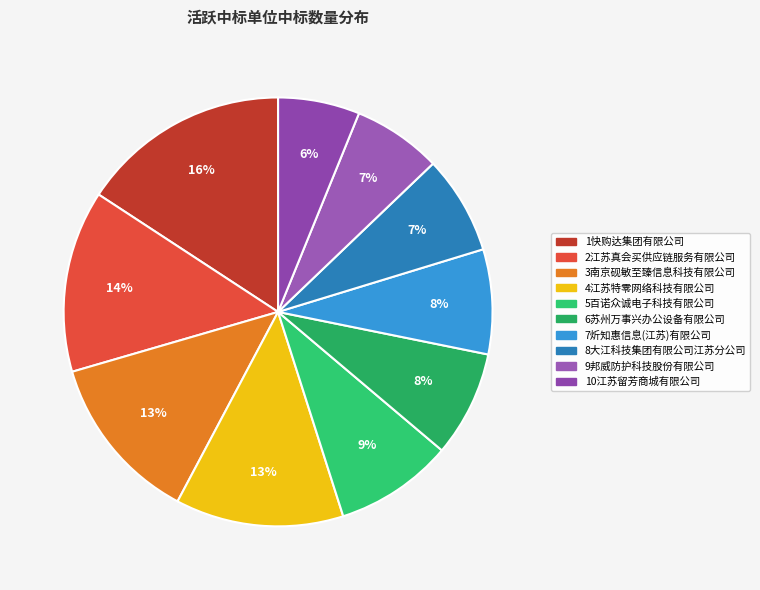

The 3南京砚敏至臻信息科技有限公司 slice represents 13% of the pie. True or false?

True